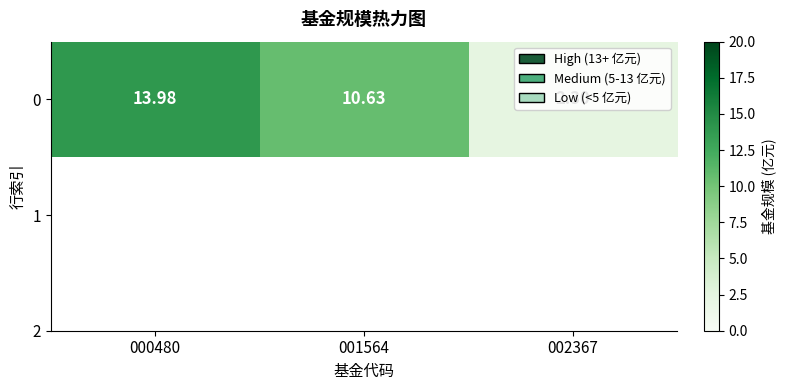

Where is the data nearest to the value 8?

001564